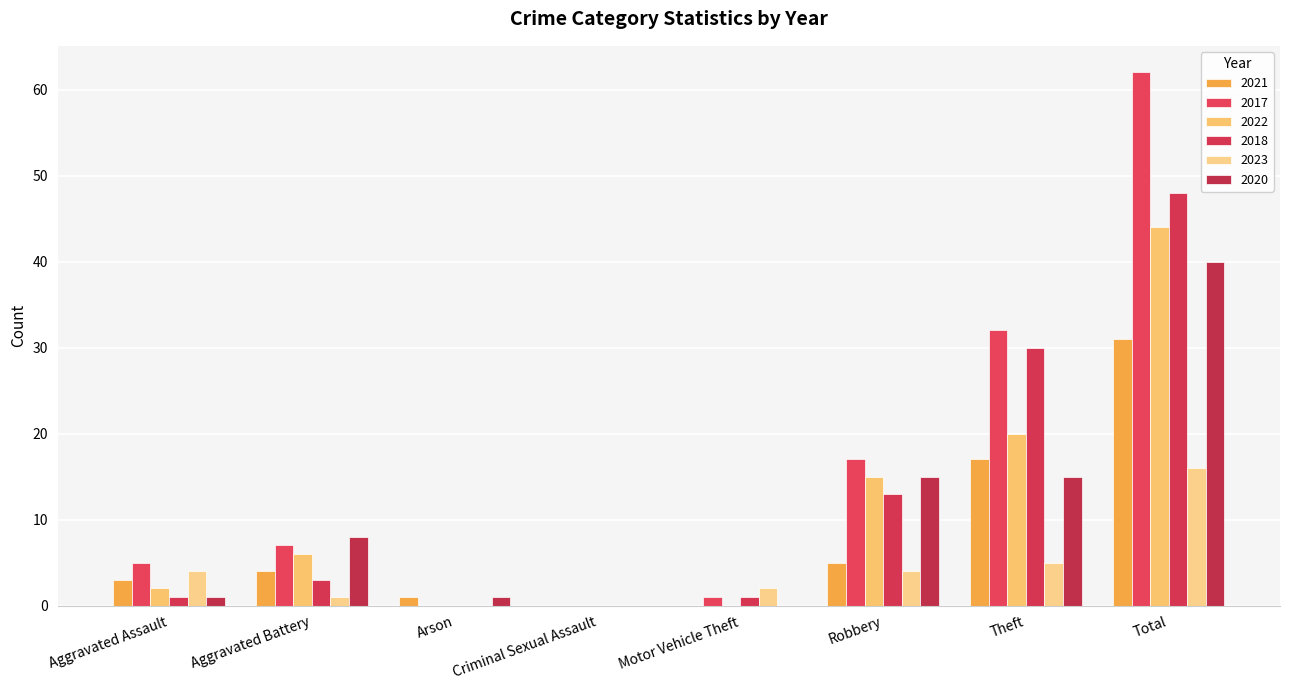

Reading left to right, extract all data points from this chart.

2021: 3	4	1	0	0	5	17	31
2017: 5	7	0	0	1	17	32	62
2022: 2	6	0	0	0	15	20	44
2018: 1	3	0	0	1	13	30	48
2023: 4	1	0	0	2	4	5	16
2020: 1	8	1	0	0	15	15	40